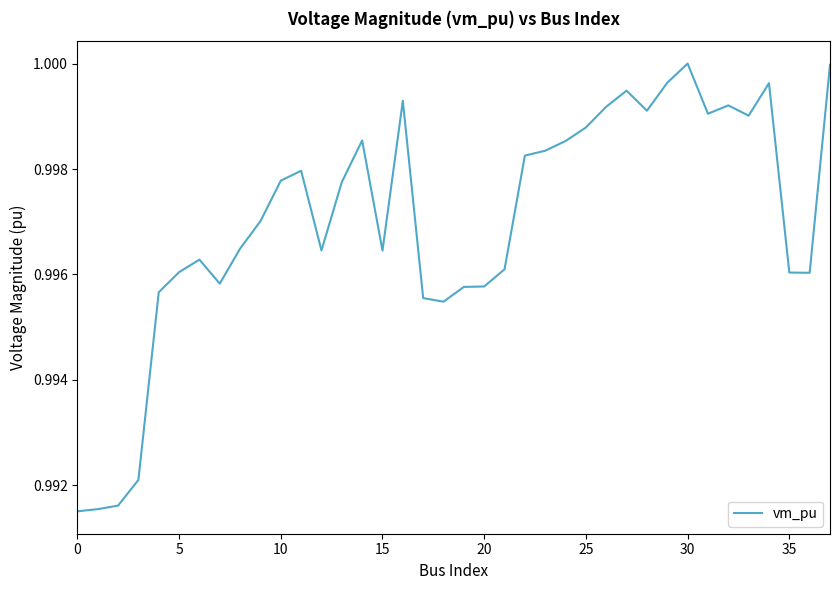

How many lines are shown in the chart?

1